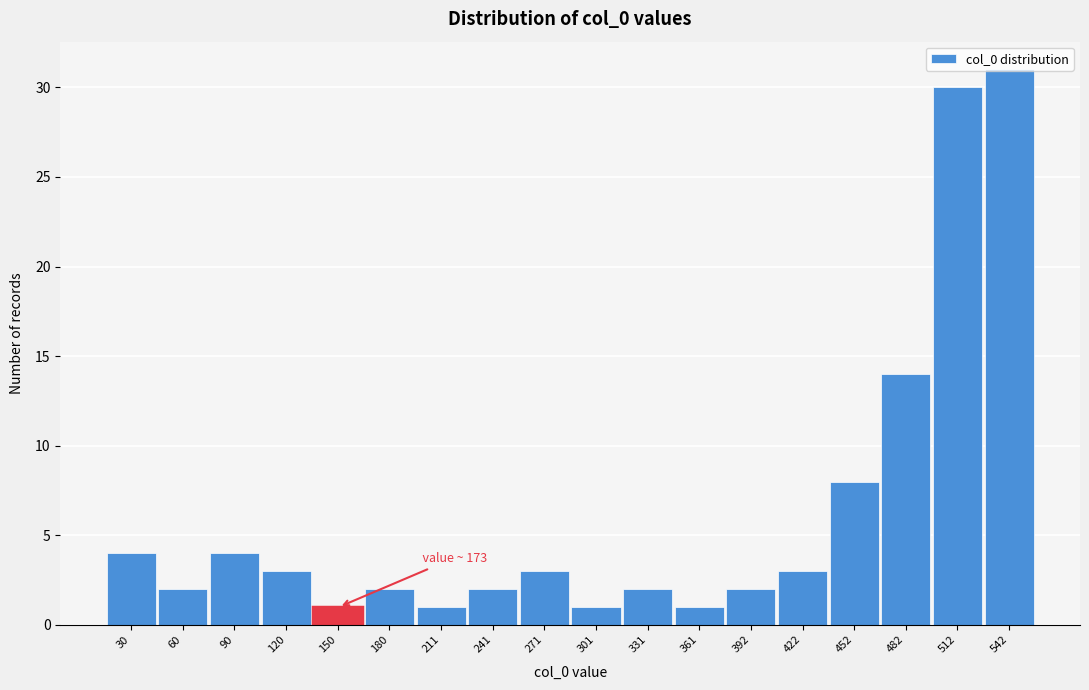

At which category does the chart reach its peak across all series?

542